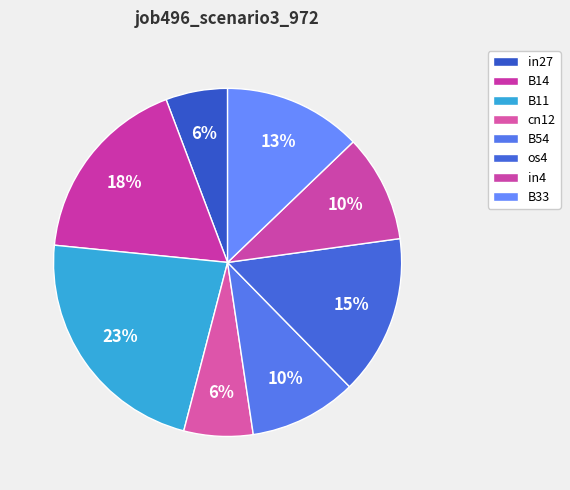

To the nearest percent, what is the average slice percentage?

12%